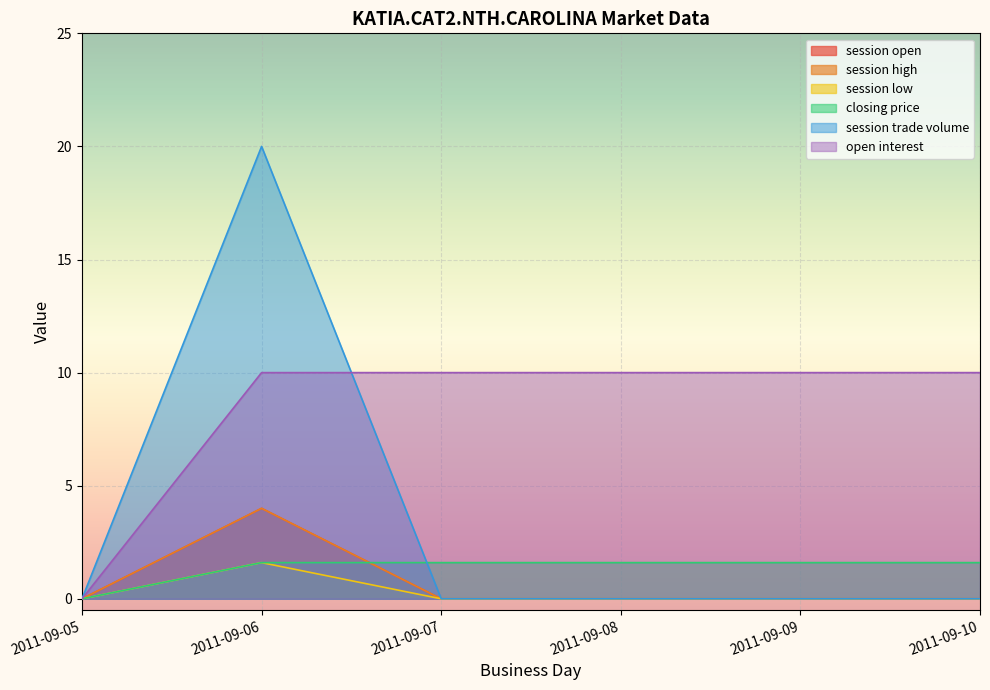

True or false: open interest has a value of 13.8 at 2011-09-10.

False